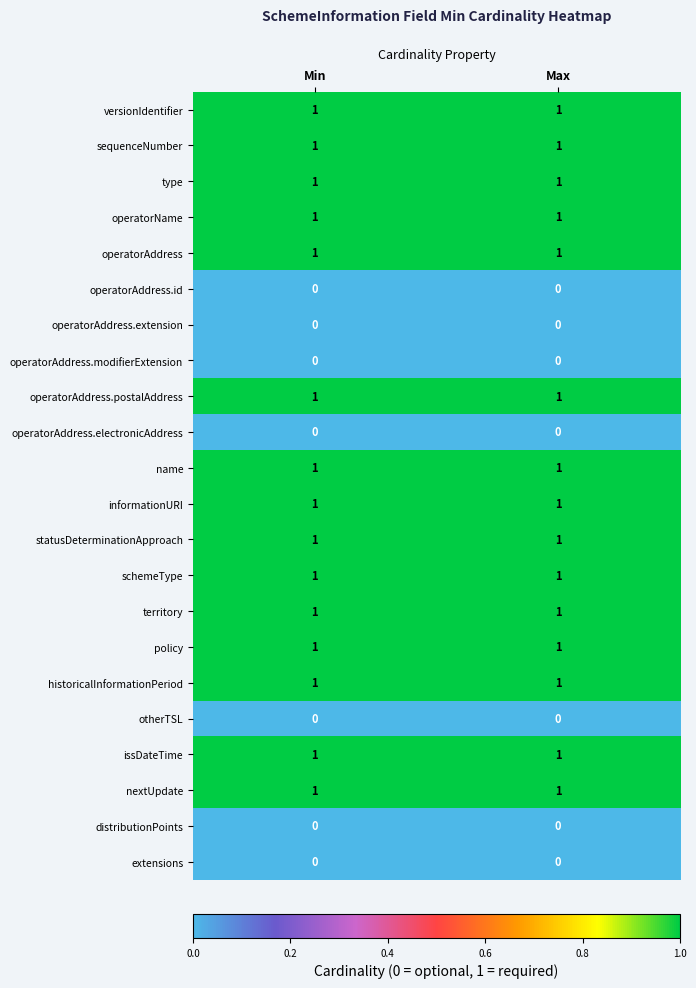

The value of versionIdentifier at Max is 0. True or false?

False